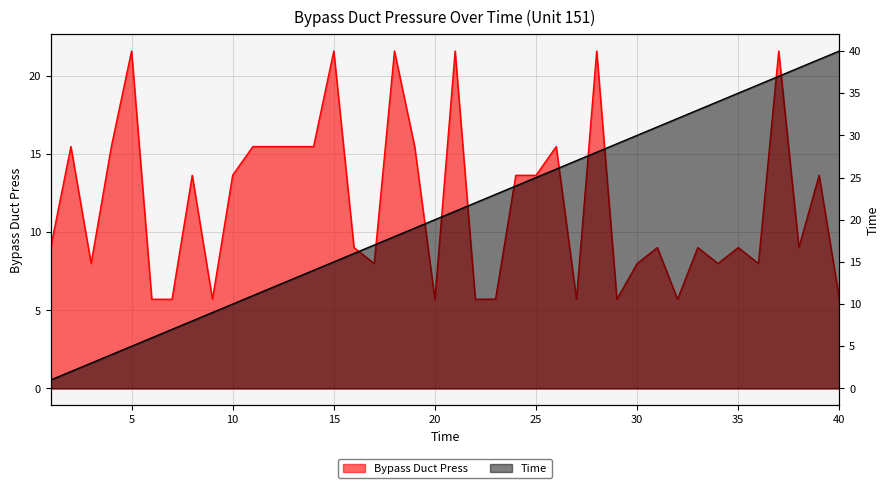

Between 11 and 38, which series saw the biggest shift?

Time